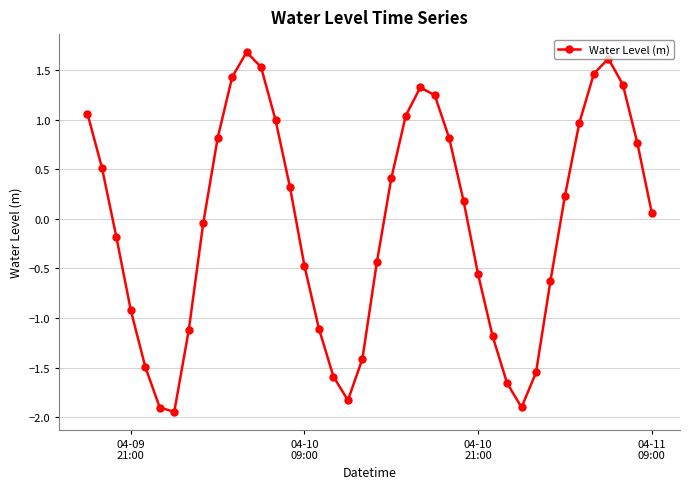

How many lines are shown in the chart?

1